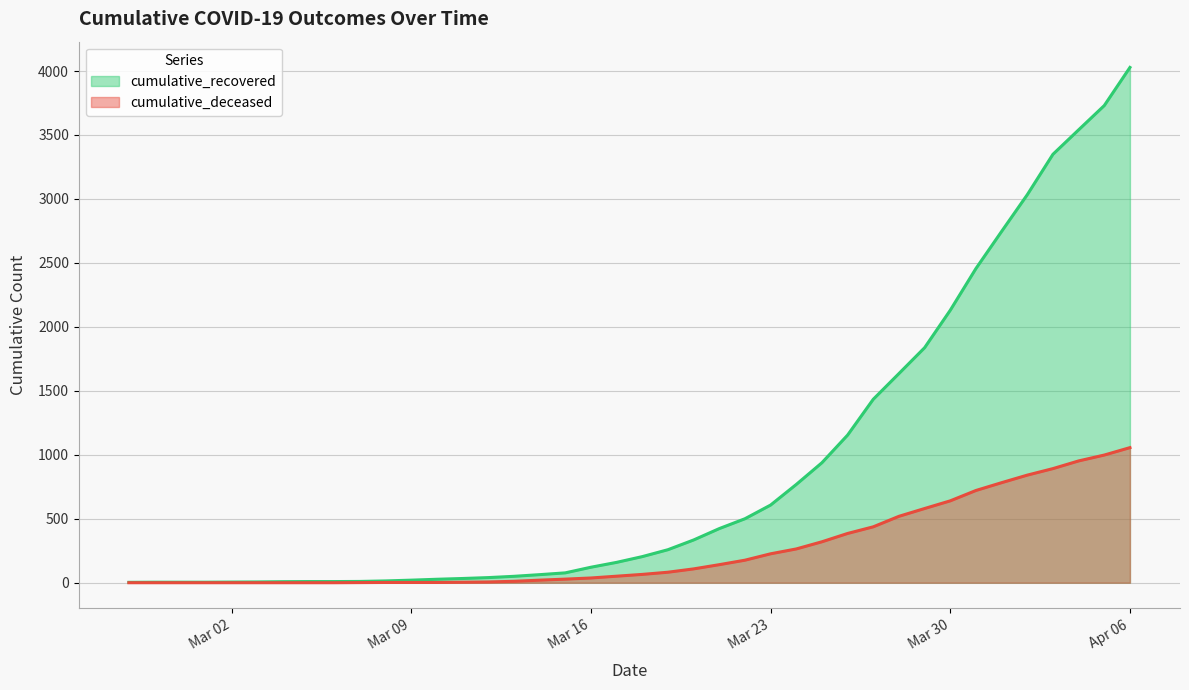

Between 2020-04-04 and 2020-03-22, which is larger?

2020-04-04